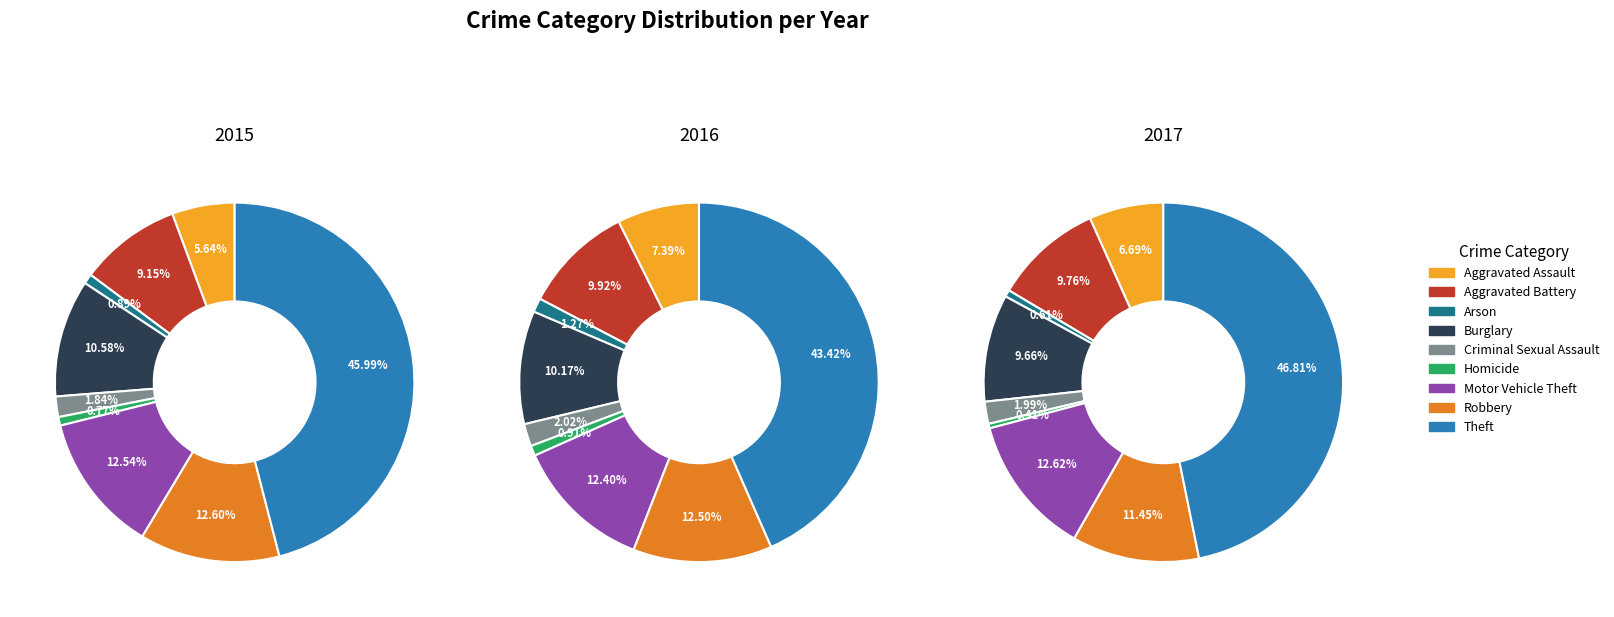

Is there any slice that represents more than half of the pie?

No